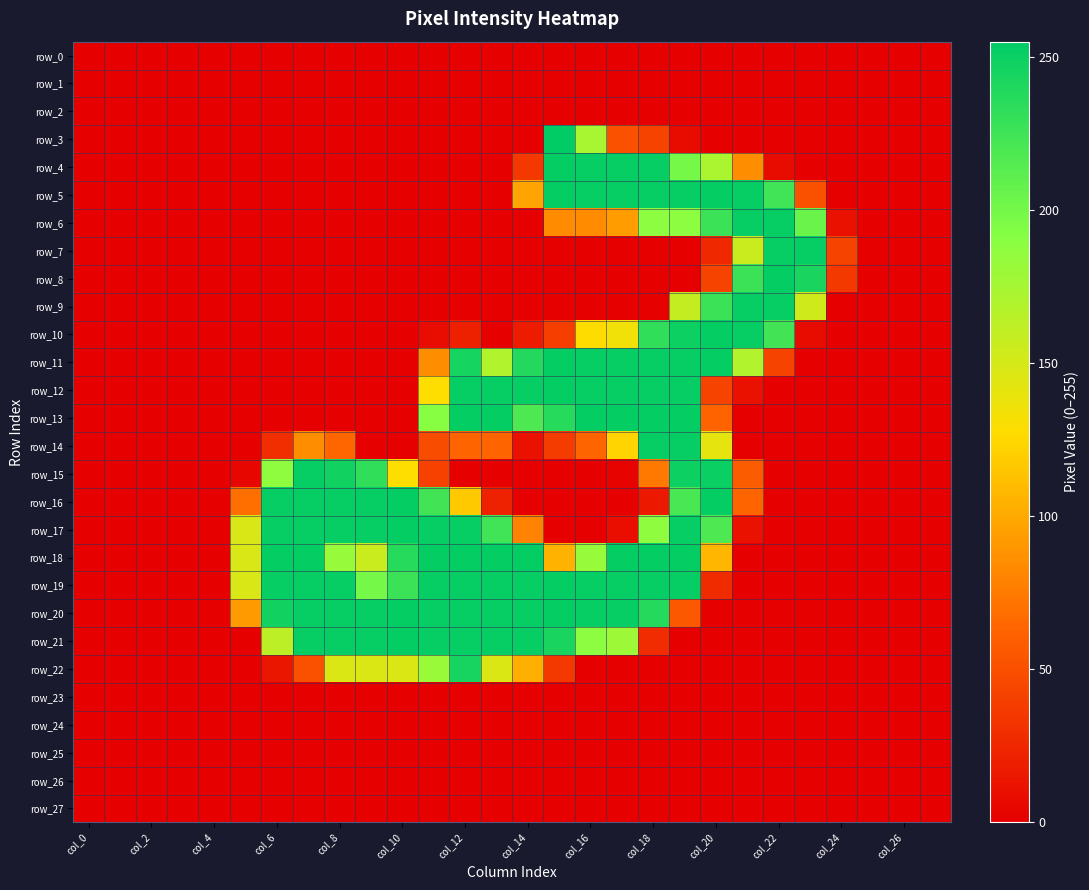

What is the highest value of the row_11 series?

253